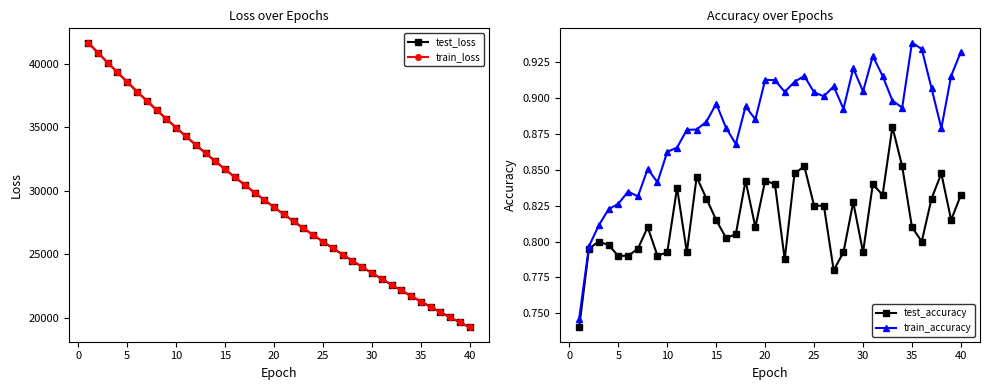

List the series in order of their peak value, highest first.

test_loss, train_loss, train_accuracy, test_accuracy